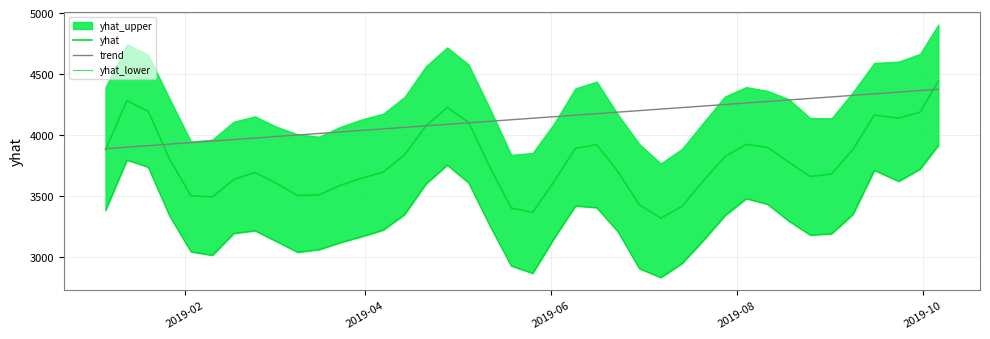

Which series has the largest range (max minus min)?

yhat